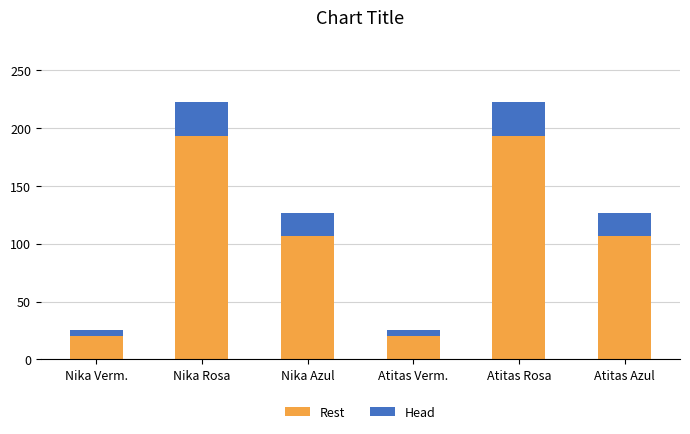

Reading left to right, what are the values for Rest?

Nika Verm.=20	Nika Rosa=193	Nika Azul=107	Atitas Verm.=20	Atitas Rosa=193	Atitas Azul=107